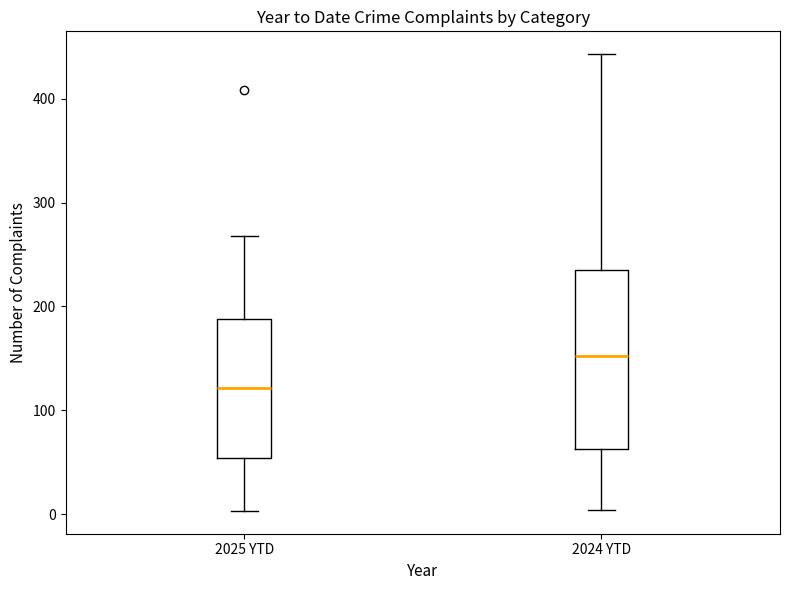

Reading left to right, read every box against the y-axis: the position of its median line, the range the box covers, and the ends of its whiskers. The values are not printed on the chart, so give them approximately, as read against the axis.

2025 YTD: median 120, box 50 to 190, whiskers 0 to 270
2024 YTD: median 150, box 60 to 240, whiskers 0 to 440